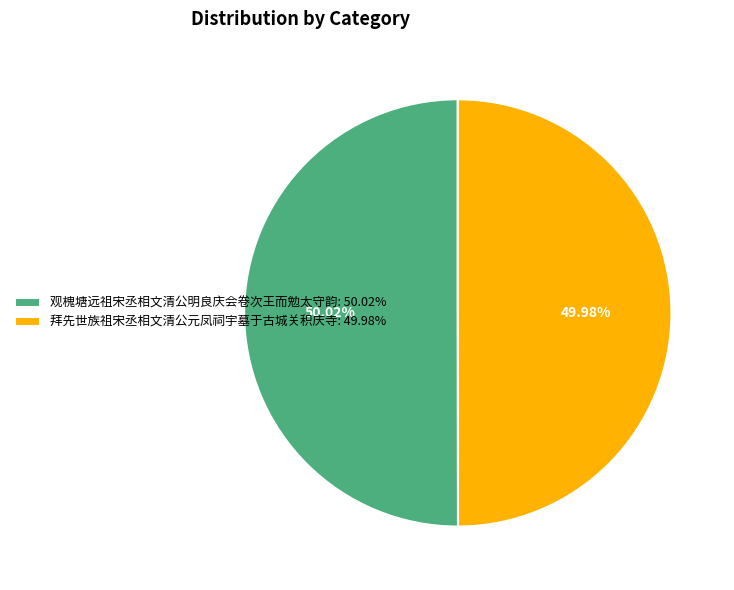

Approximately how many times larger is the value at 拜先世族祖宋丞相文清公元凤祠宇墓于古城关积庆寺 compared to 观槐塘远祖宋丞相文清公明良庆会卷次王而勉太守韵?

1.0